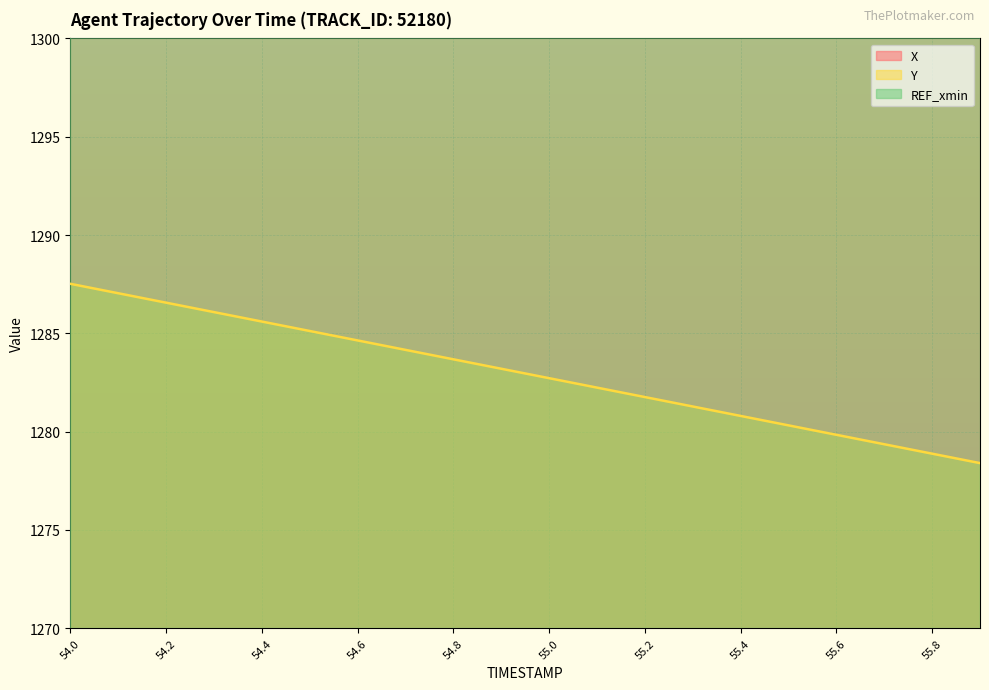

Rank the categories by X value from highest to lowest.

54.0, 54.1, 54.2, 54.3, 54.4, 54.5, 54.6, 54.7, 54.8, 54.9, 55.0, 55.1, 55.2, 55.3, 55.4, 55.5, 55.6, 55.7, 55.8, 55.9